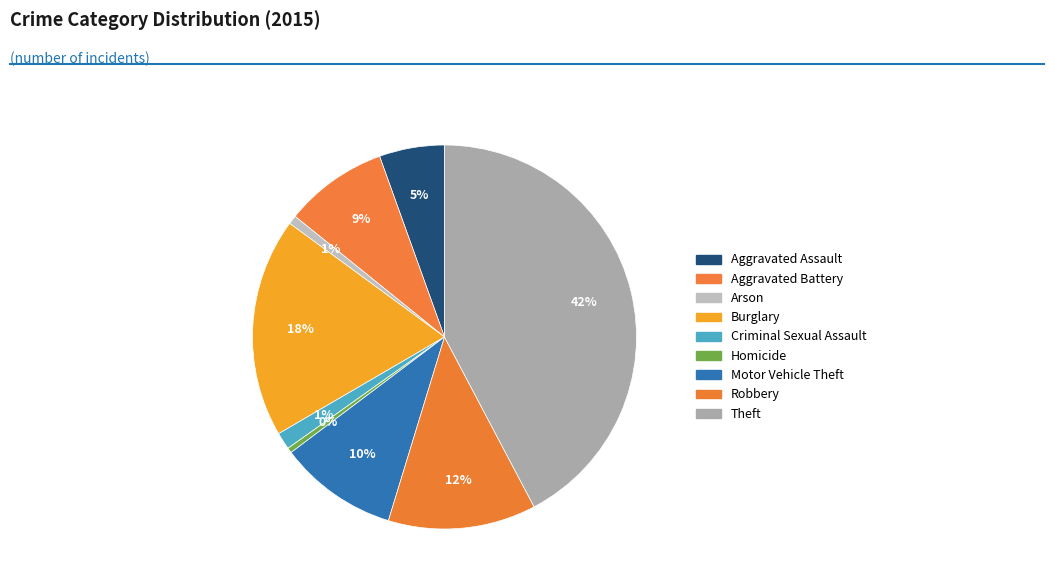

Is it true that Burglary is 24% of the pie?

False